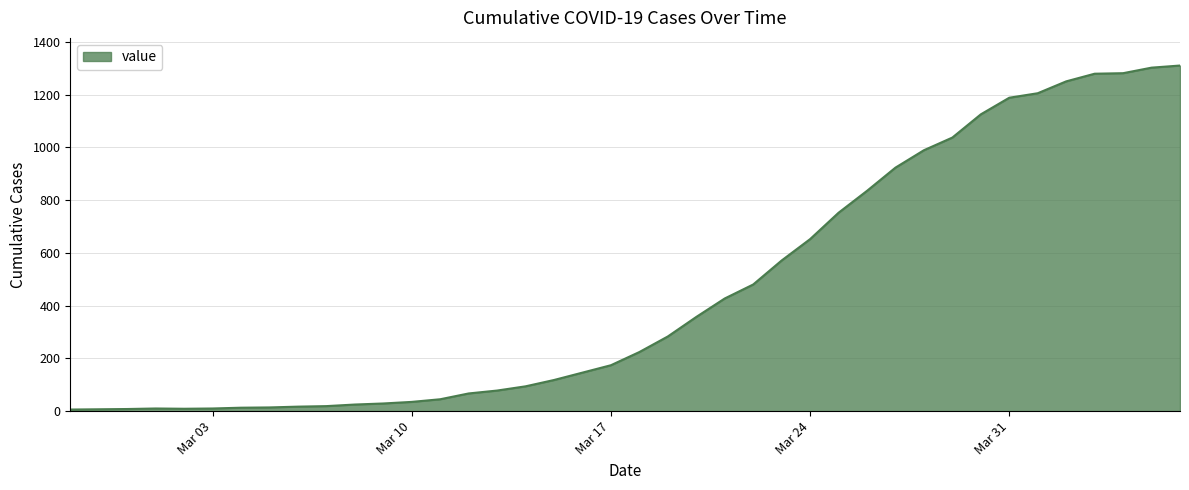

What is the difference between the maximum and minimum values?

1304